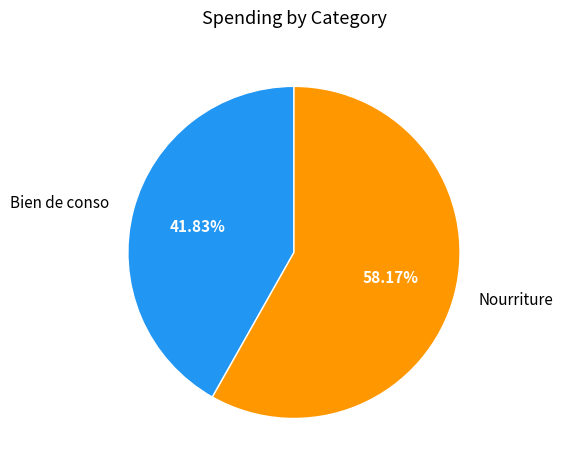

To the nearest percent, what is the average slice percentage?

50%